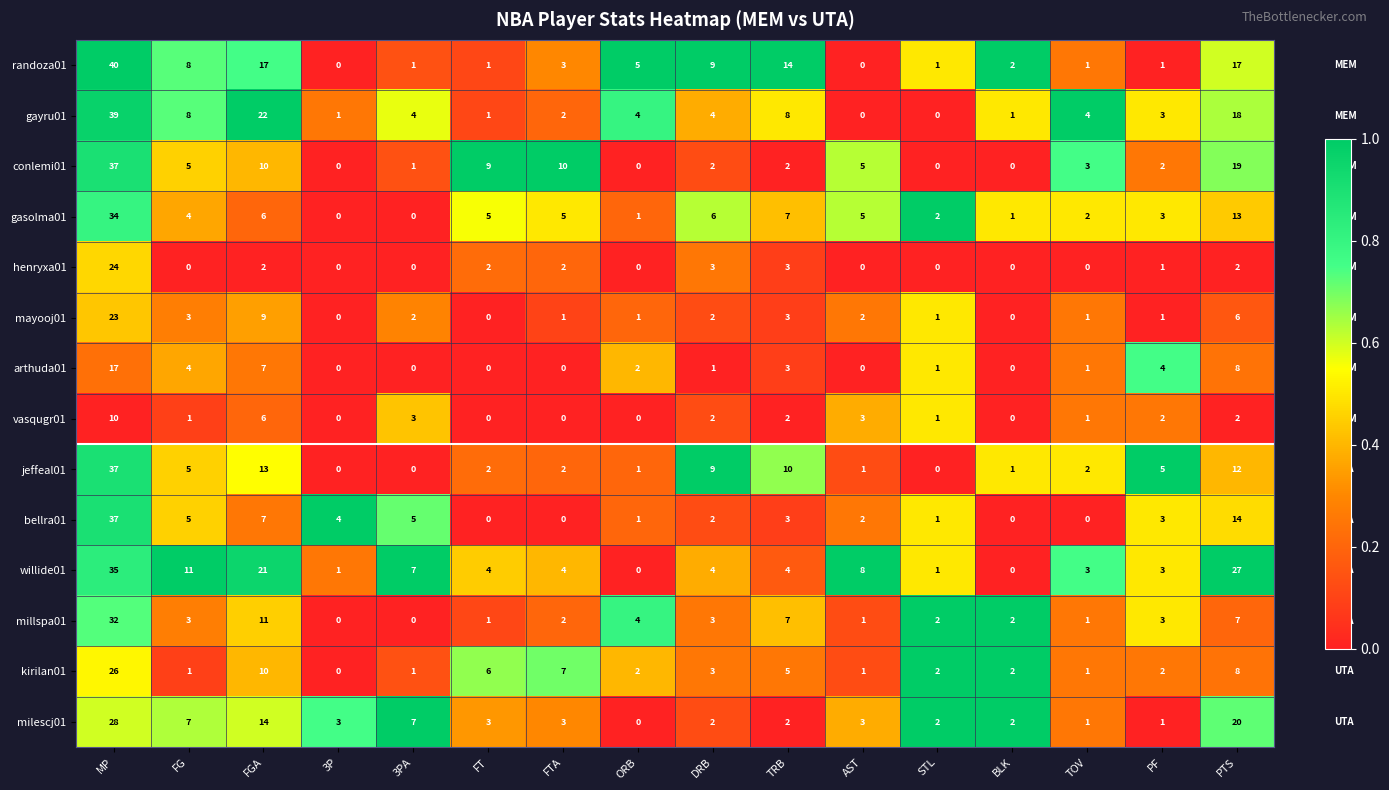

How many series are shown in this chart?

14